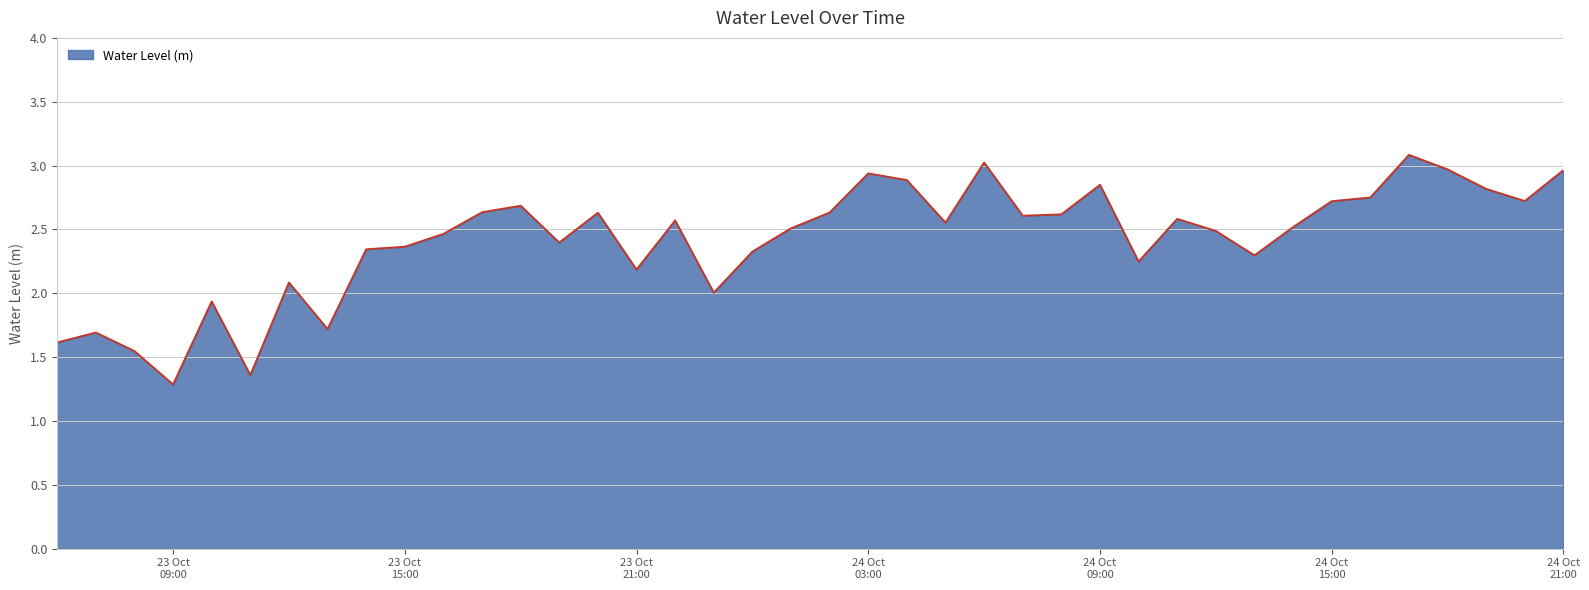

What is the difference between the maximum and minimum values?

1.8